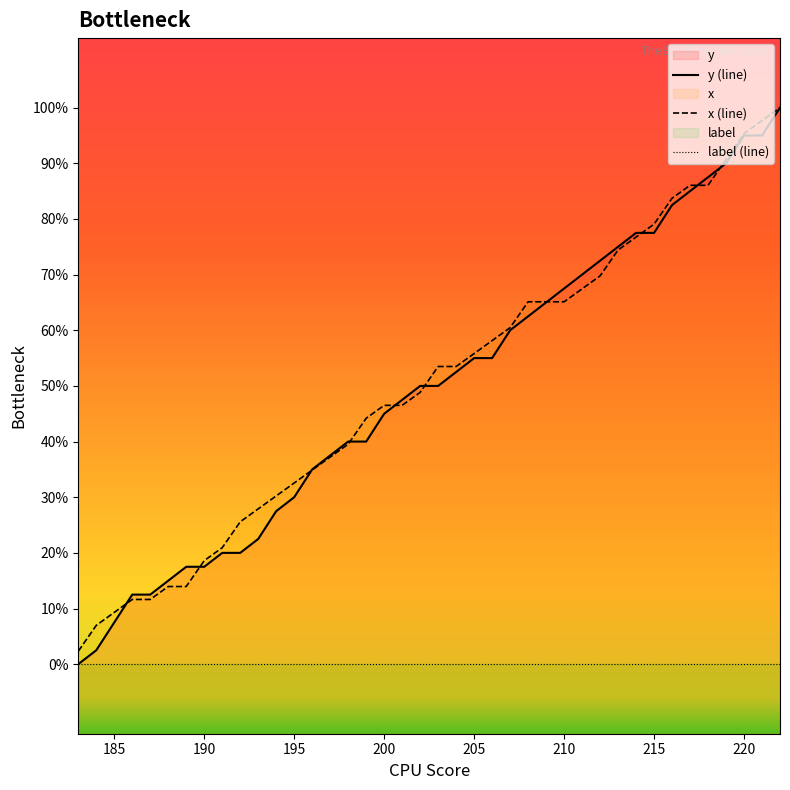

Does the chart display data point markers on the line(s)?

No